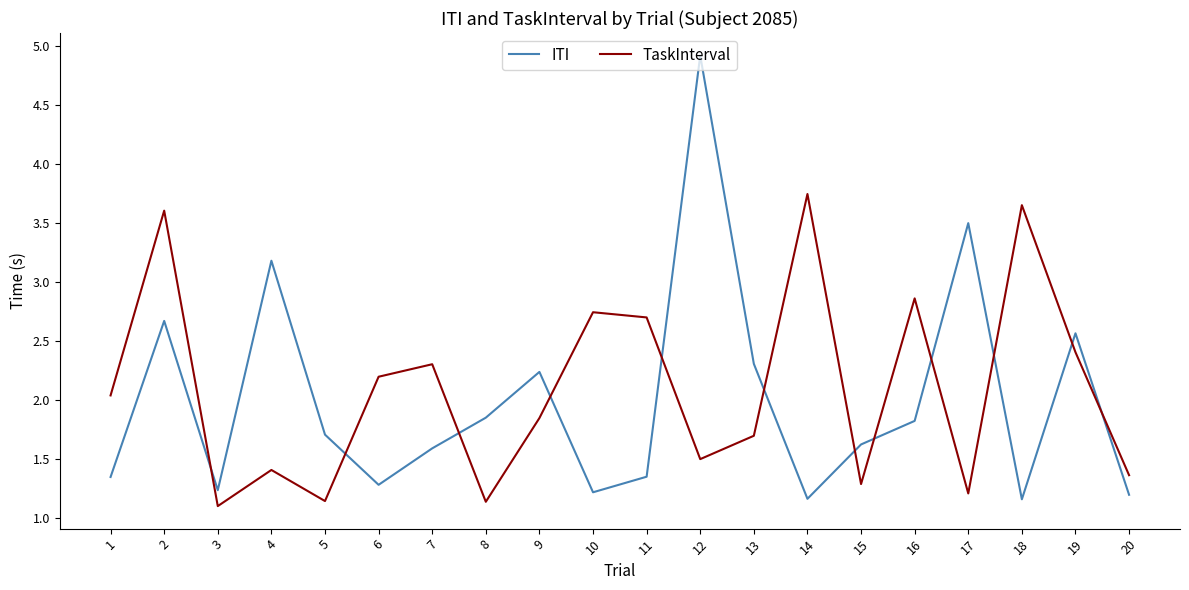

What are all the series names shown in the legend?

ITI, TaskInterval